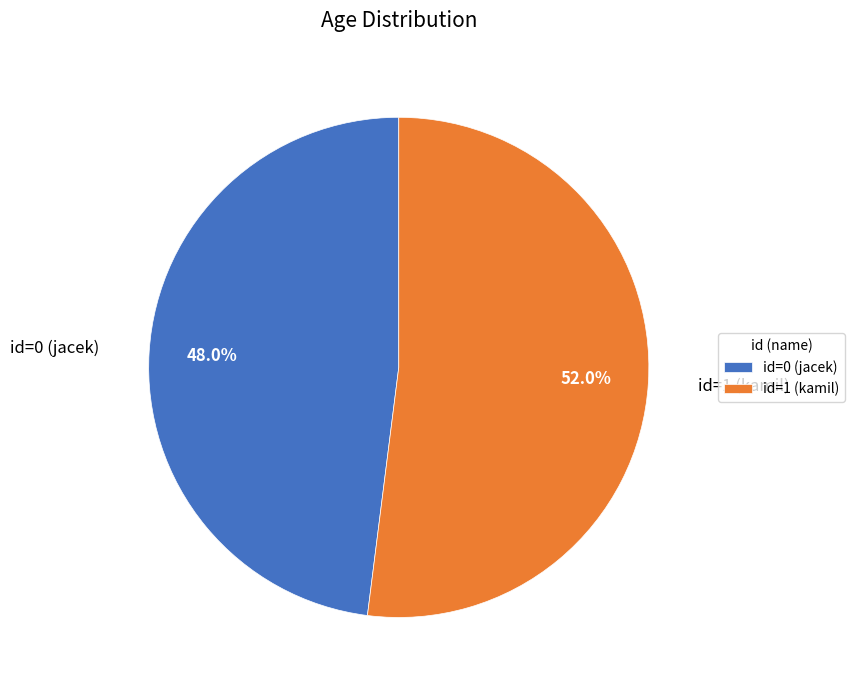

What is the total percentage of id=1 (kamil) and id=0 (jacek)?

100.0%